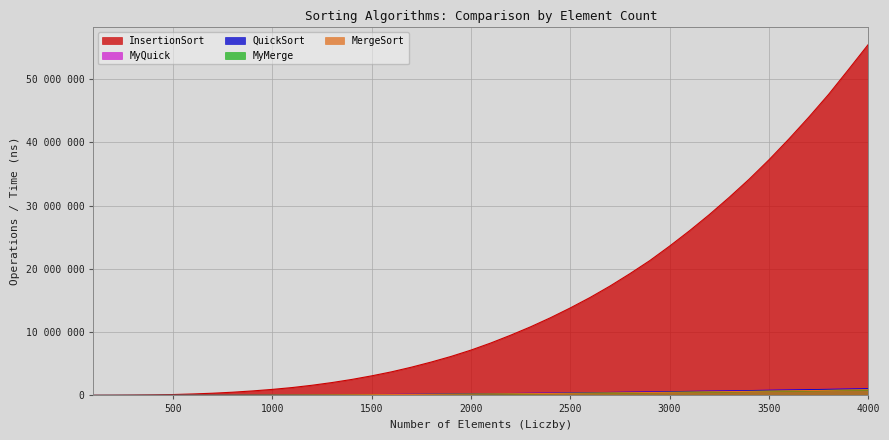

Which has a higher value, 500 or 2200?

2200